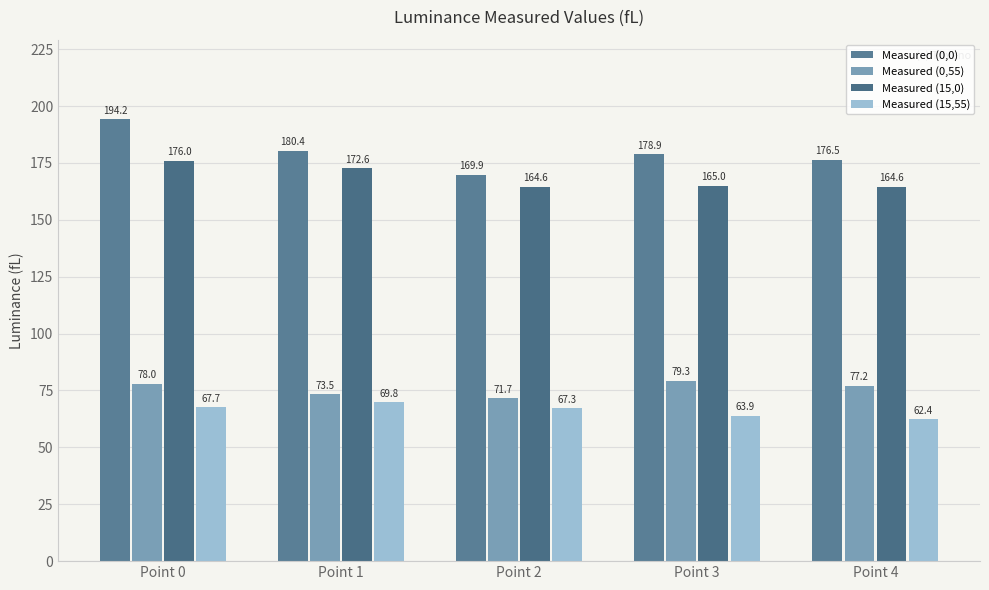

What is the difference between the Measured (0,0) values at Point 2 and Point 4?

6.6